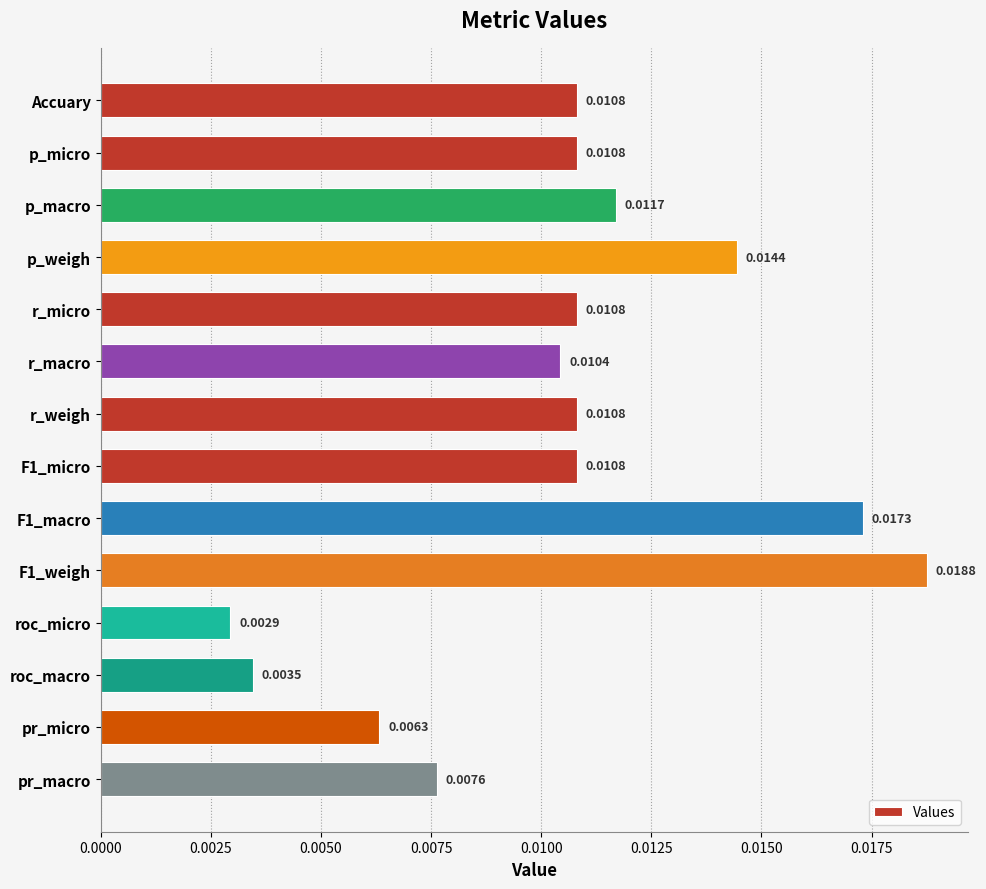

Which has a higher value, pr_micro or roc_micro?

pr_micro